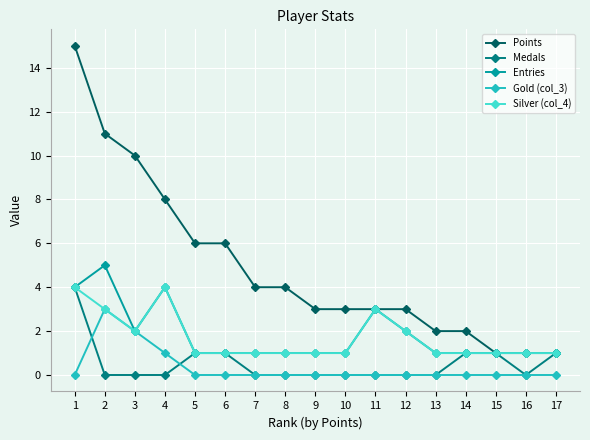

True or false: Medals has a value of 0 at 4.

True